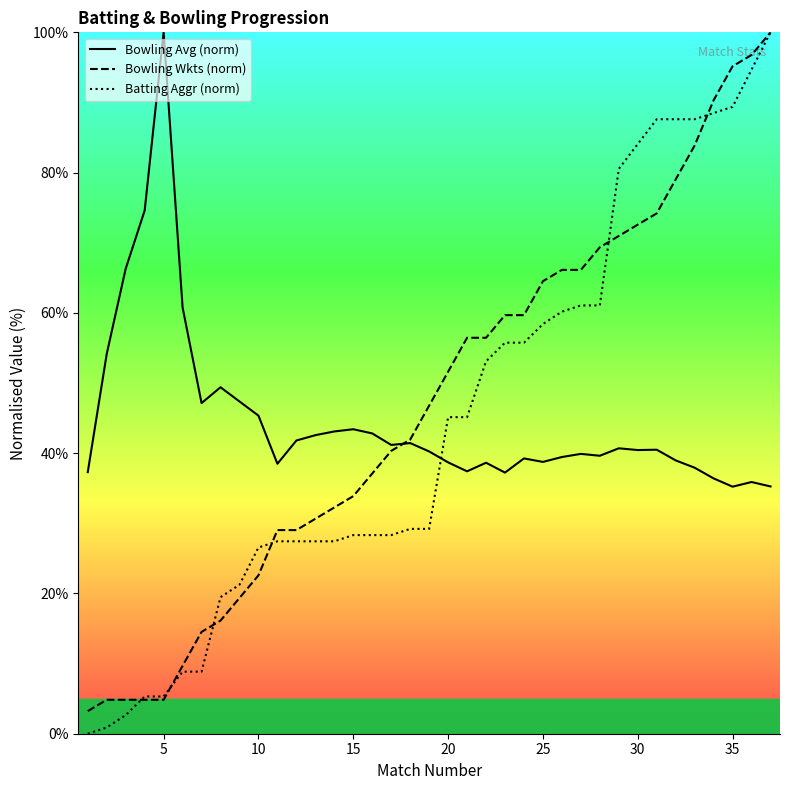

Which category has the highest value in the Bowling Avg (norm) series?

5